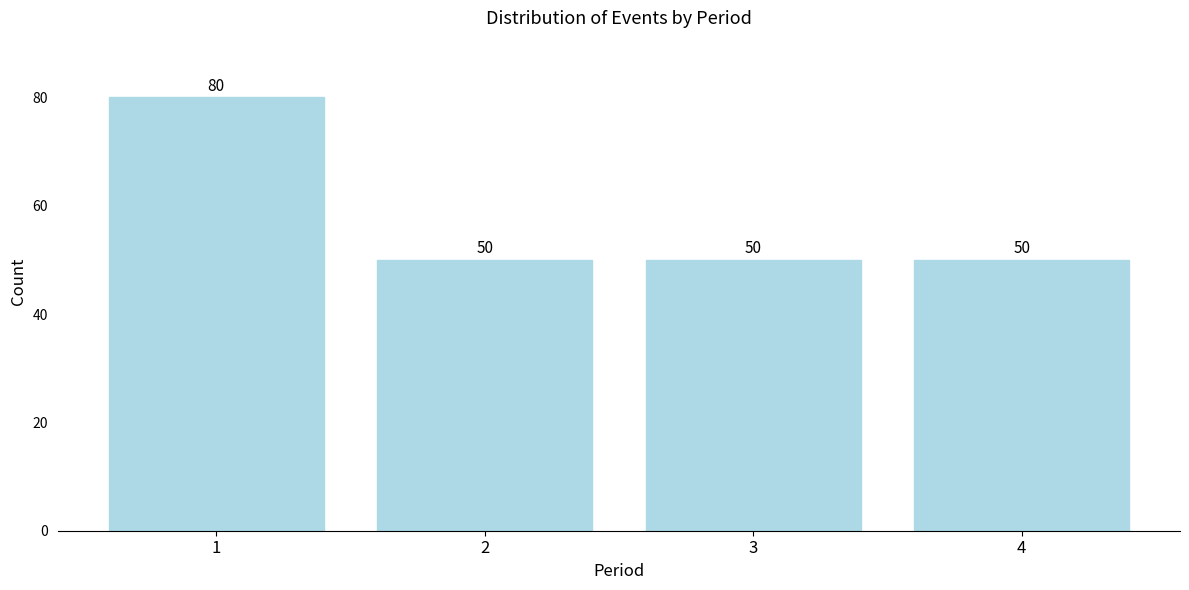

Reading left to right, list all the values displayed in this chart.

1=80	2=50	3=50	4=50